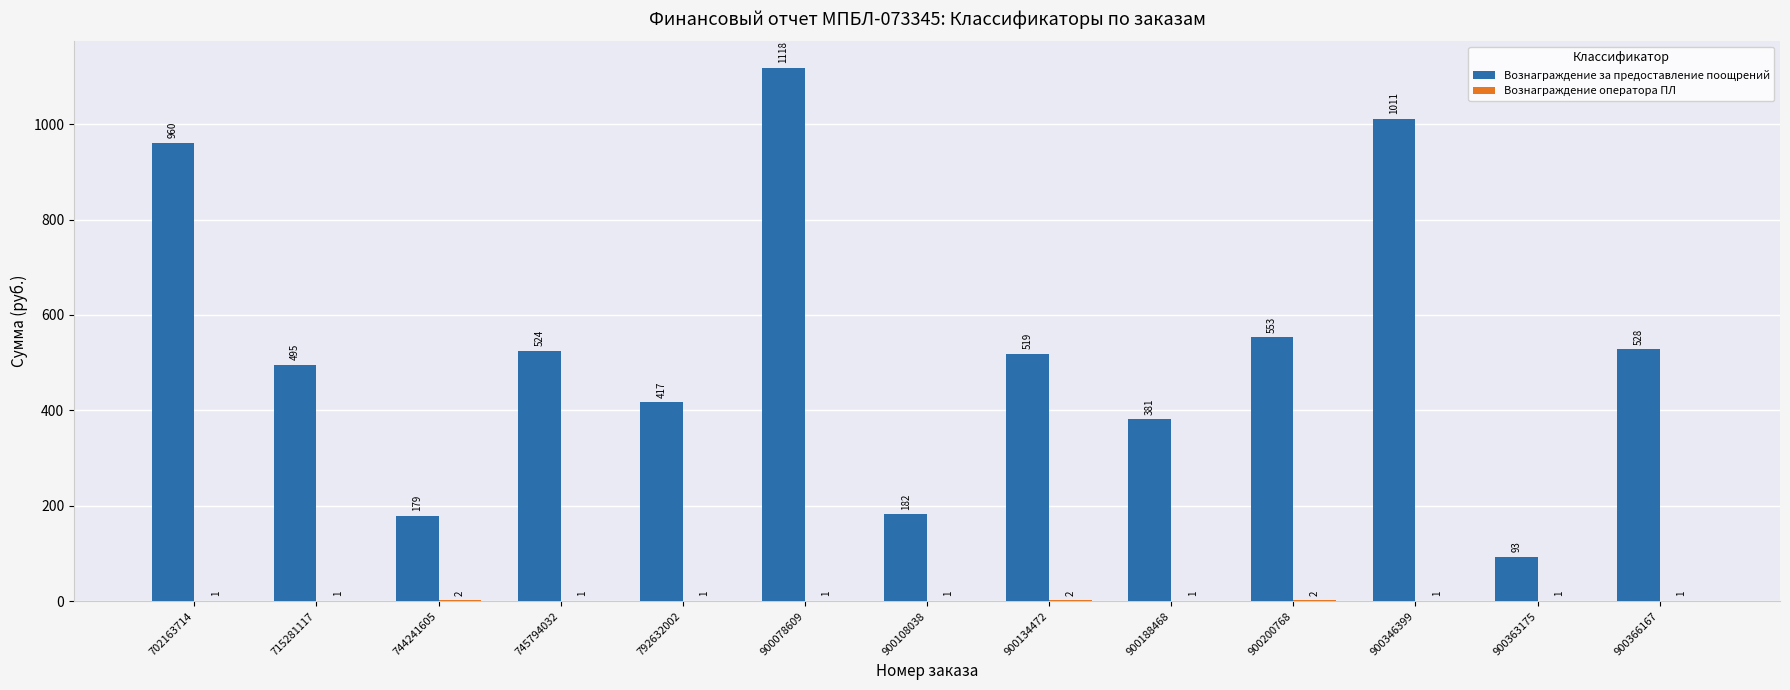

At which label is Вознаграждение за предоставление поощрений closest to 605?

900200768